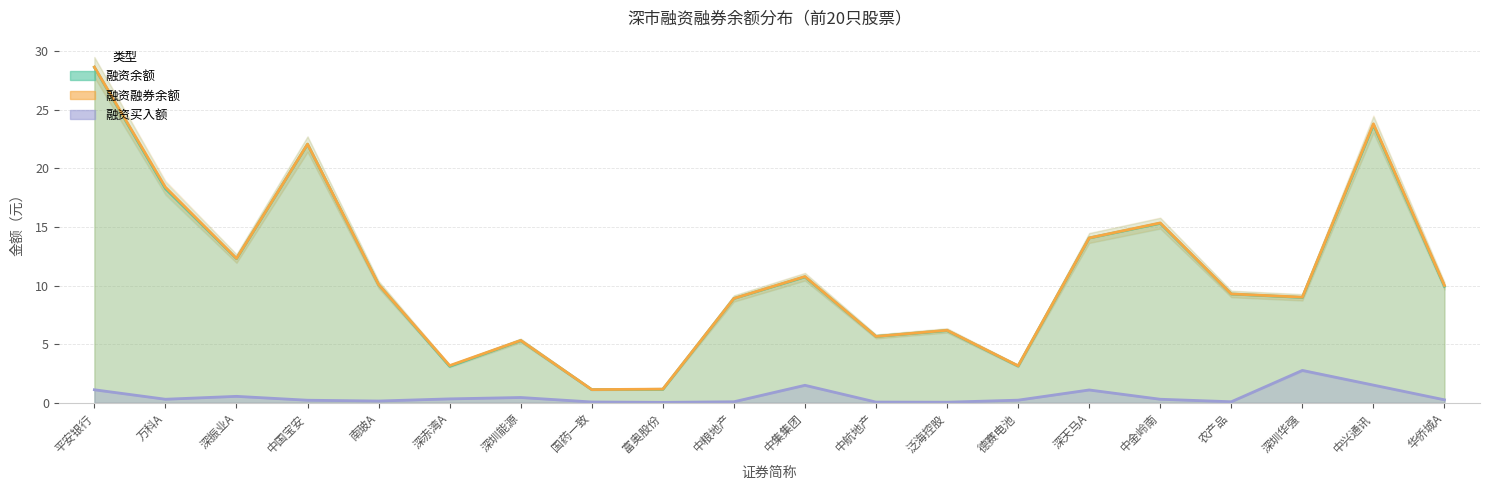

True or false: 融资买入额 and 融资融券余额 cross at least once.

False